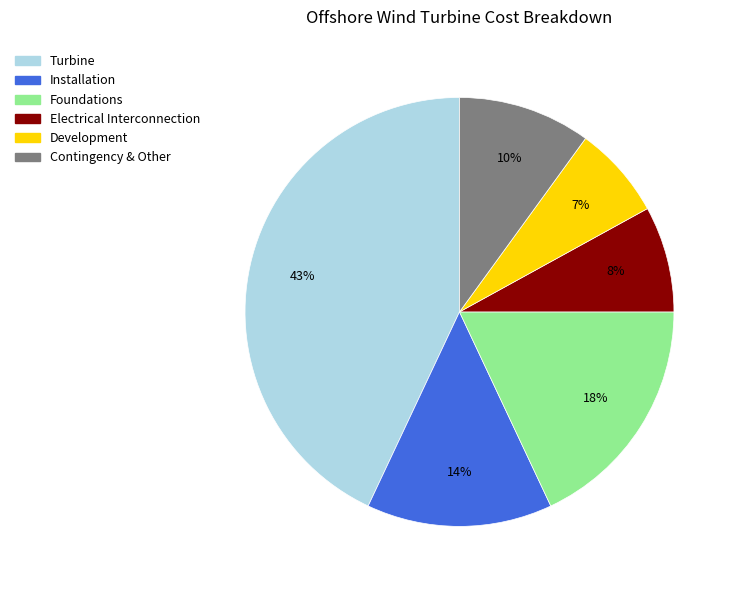

How many slices are in this pie chart?

6